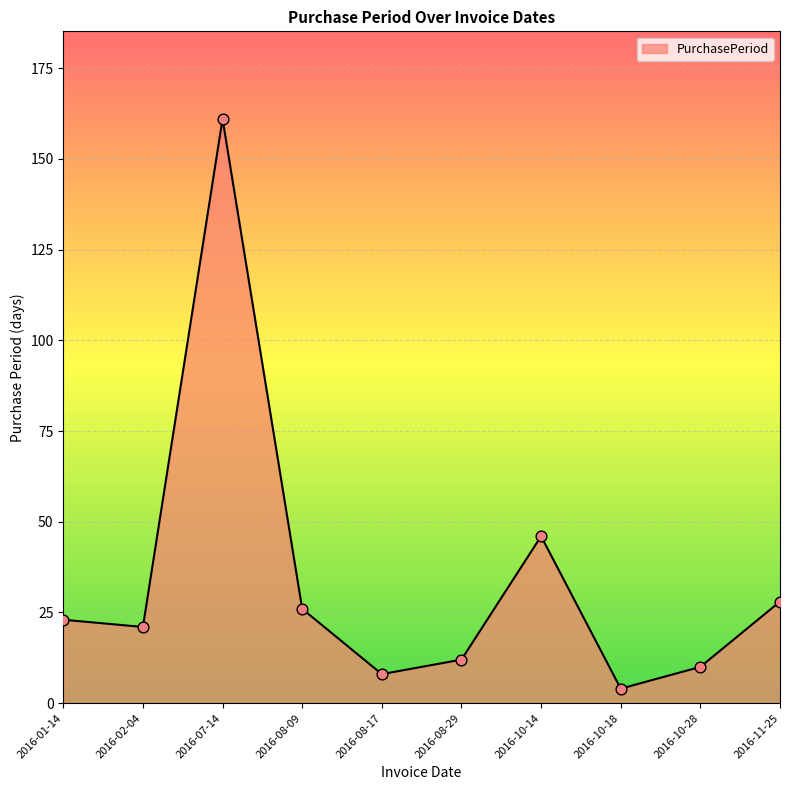

What is the change in value from 2016-02-04 to 2016-07-14?

+140